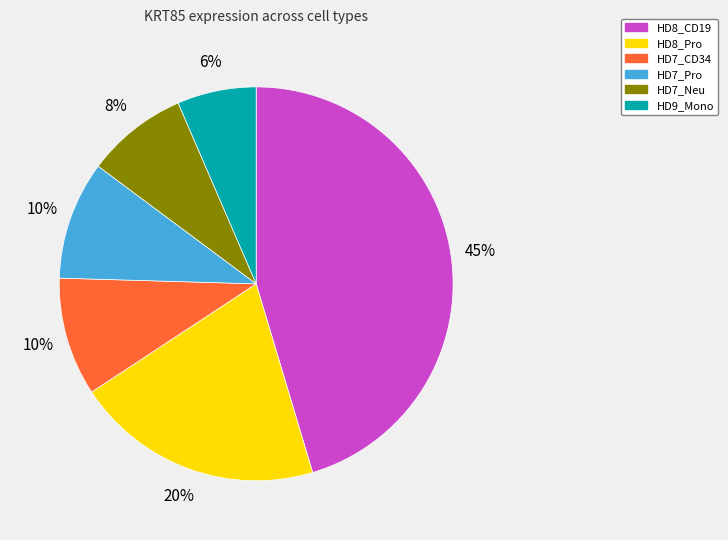

To the nearest percent, what is the average slice percentage?

17%